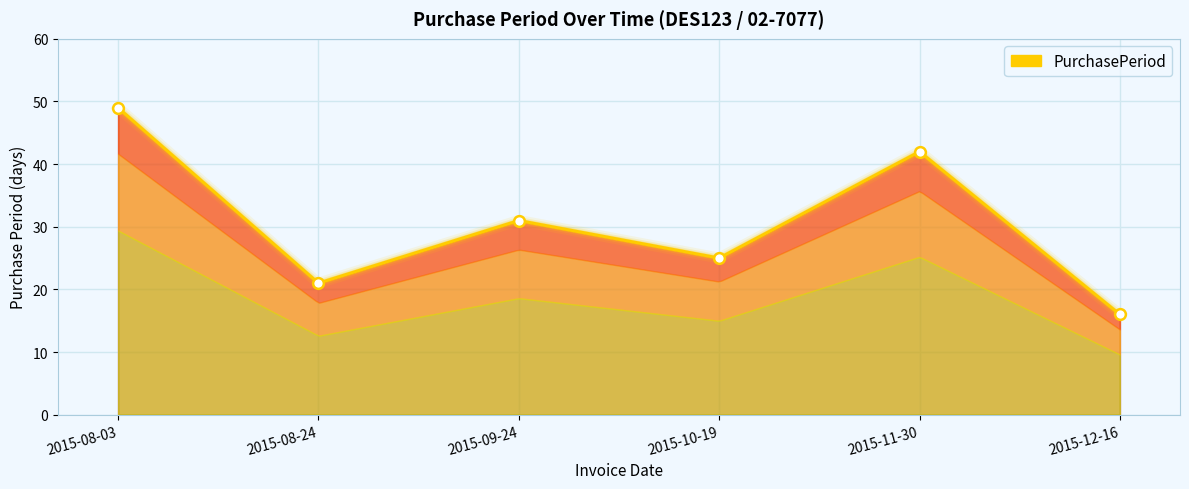

What is the change in value from 2015-08-03 to 2015-08-24?

-28